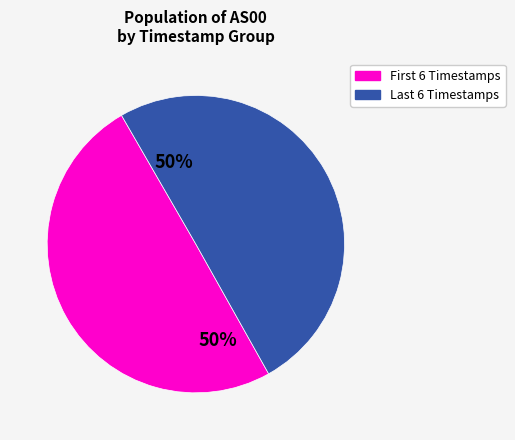

To the nearest percent, what is the average slice percentage?

50%